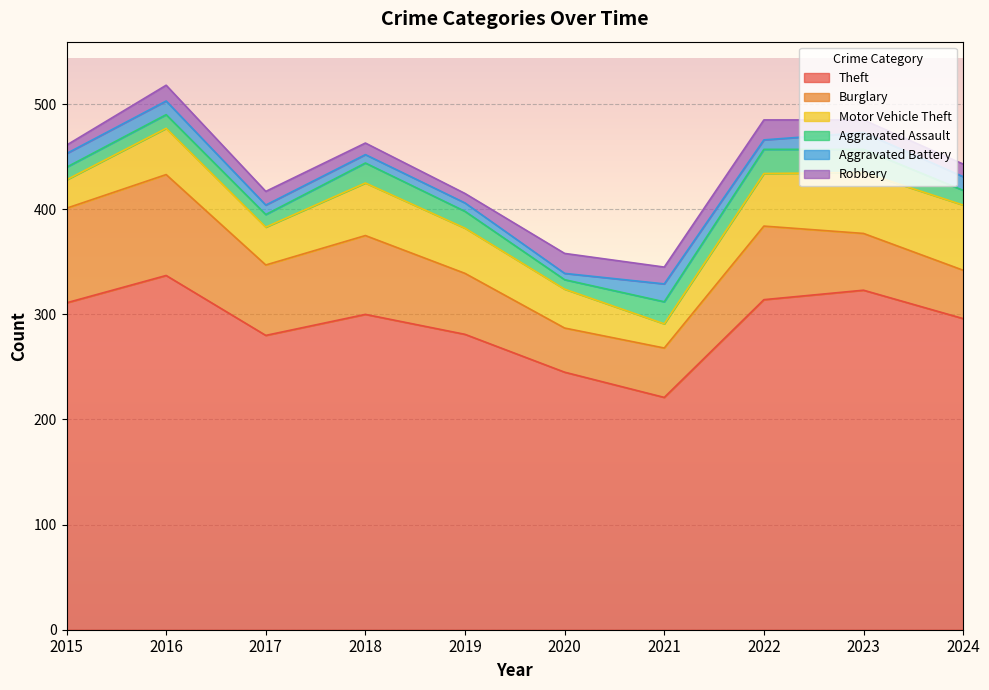

At which category is the sum across all series the highest?

2016